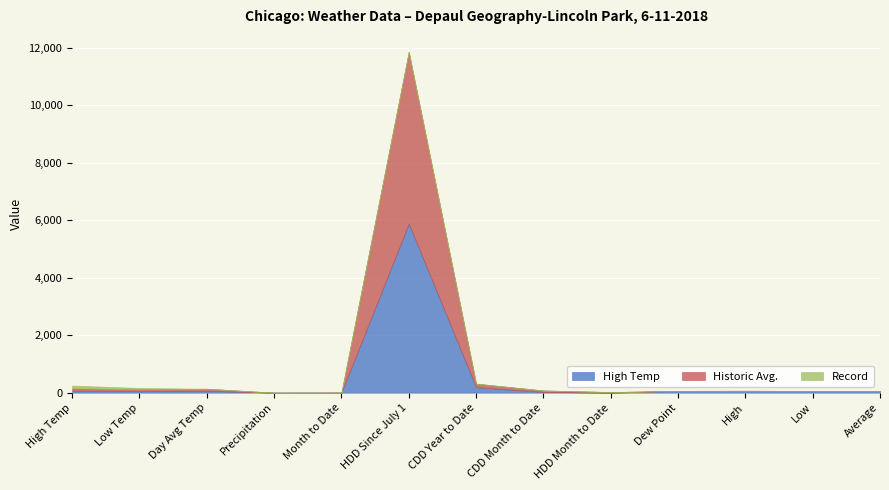

Where is Record nearest to the value 50?

Low Temp